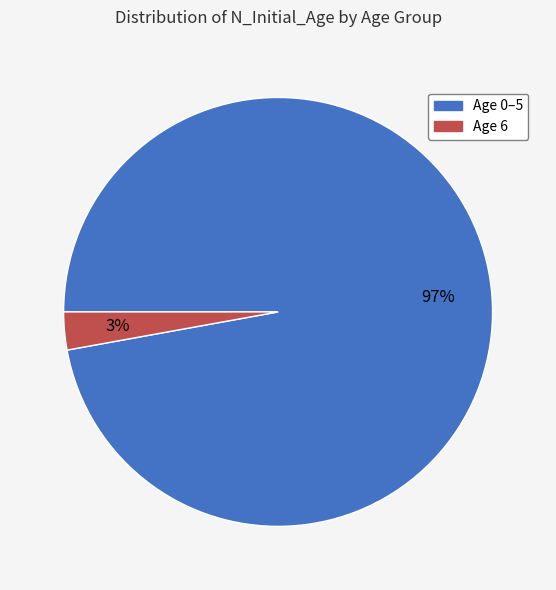

To the nearest percent, what percentage of the pie is Age 6?

3%